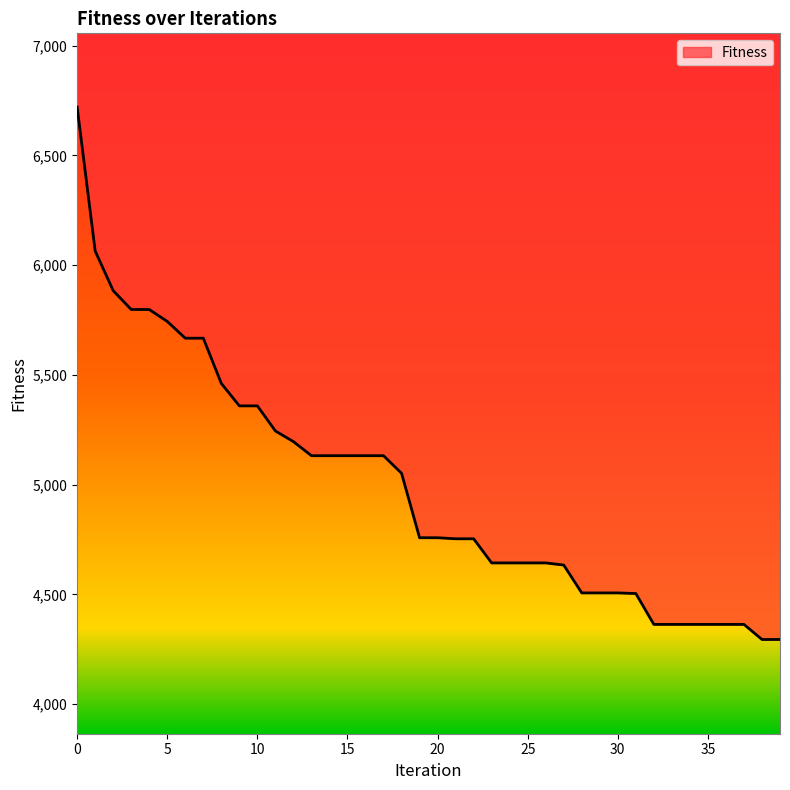

List the labels in order of value, smallest first.

38, 39, 32, 33, 34, 35, 36, 37, 31, 28, 29, 30, 27, 23, 24, 25, 26, 21, 22, 19, 20, 18, 13, 14, 15, 16, 17, 12, 11, 9, 10, 8, 6, 7, 5, 3, 4, 2, 1, 0